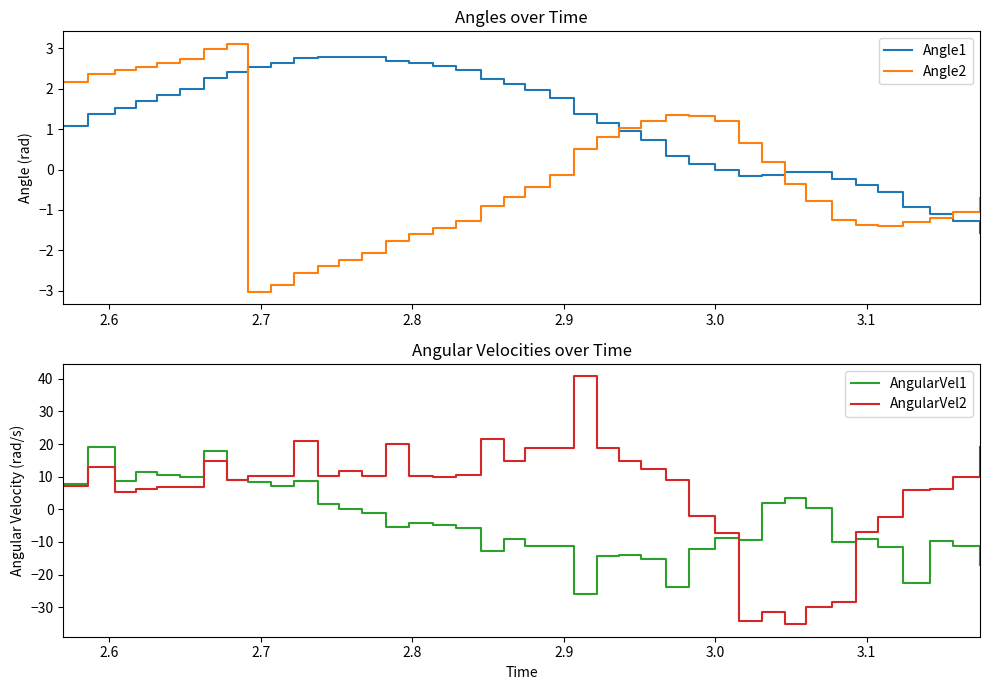

What is the value of the Angle1 point at the 14th from the left?

2.8